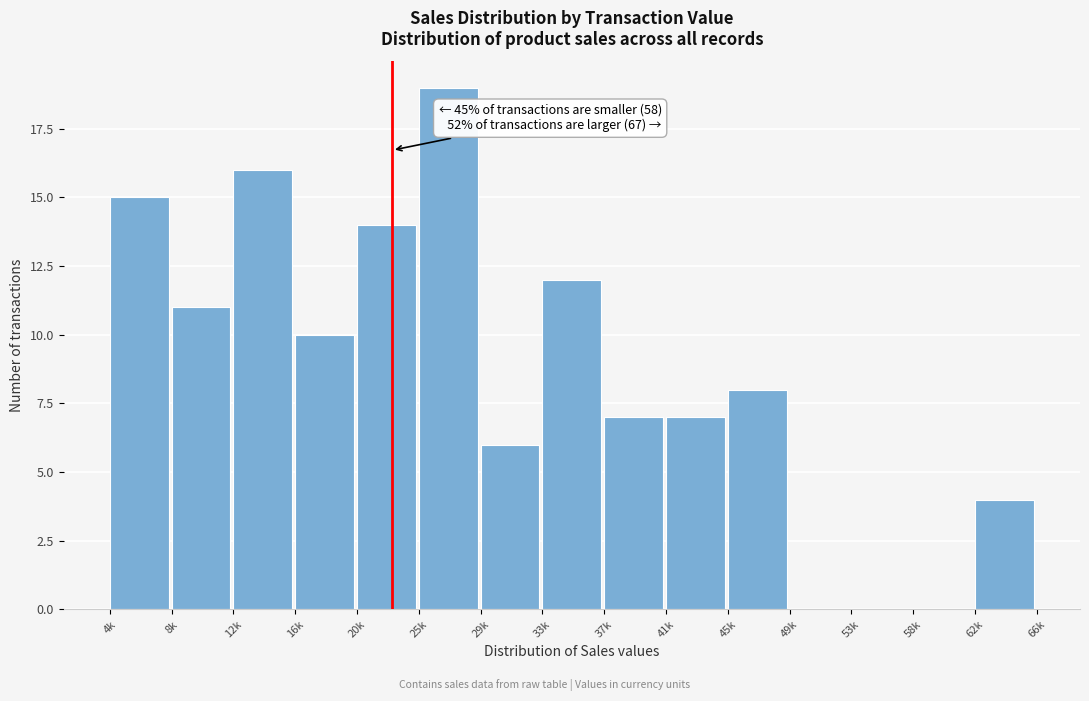

Reading left to right, list all the values displayed in this chart.

4k=15	8k=11	12k=16	16k=10	20k=14	25k=19	29k=6	33k=12	37k=7	41k=7	45k=8	49k=0	53k=0	58k=0	62k=4